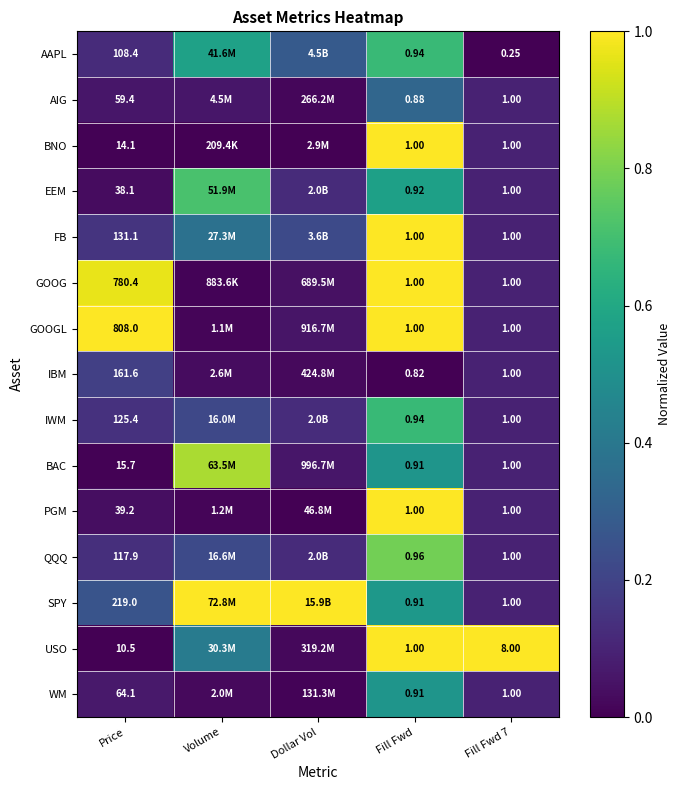

Which series changed the most between Fill Fwd and Fill Fwd 7?

USO